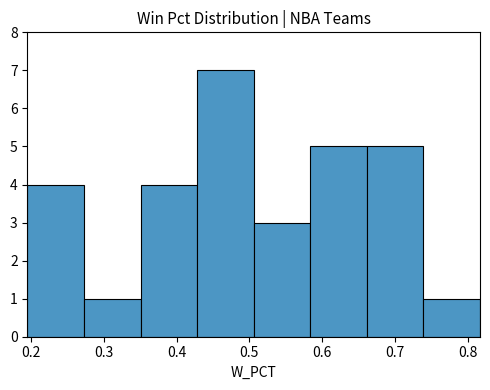

Reading left to right, list every bar in this chart as the range it spans on the x-axis followed by its height. Neither the bar edges nor the heights are printed on the chart, so give them approximately, as read against the axes.

0.20 to 0.27: 4
0.27 to 0.35: 1
0.35 to 0.43: 4
0.43 to 0.51: 7
0.51 to 0.58: 3
0.58 to 0.66: 5
0.66 to 0.74: 5
0.74 to 0.82: 1